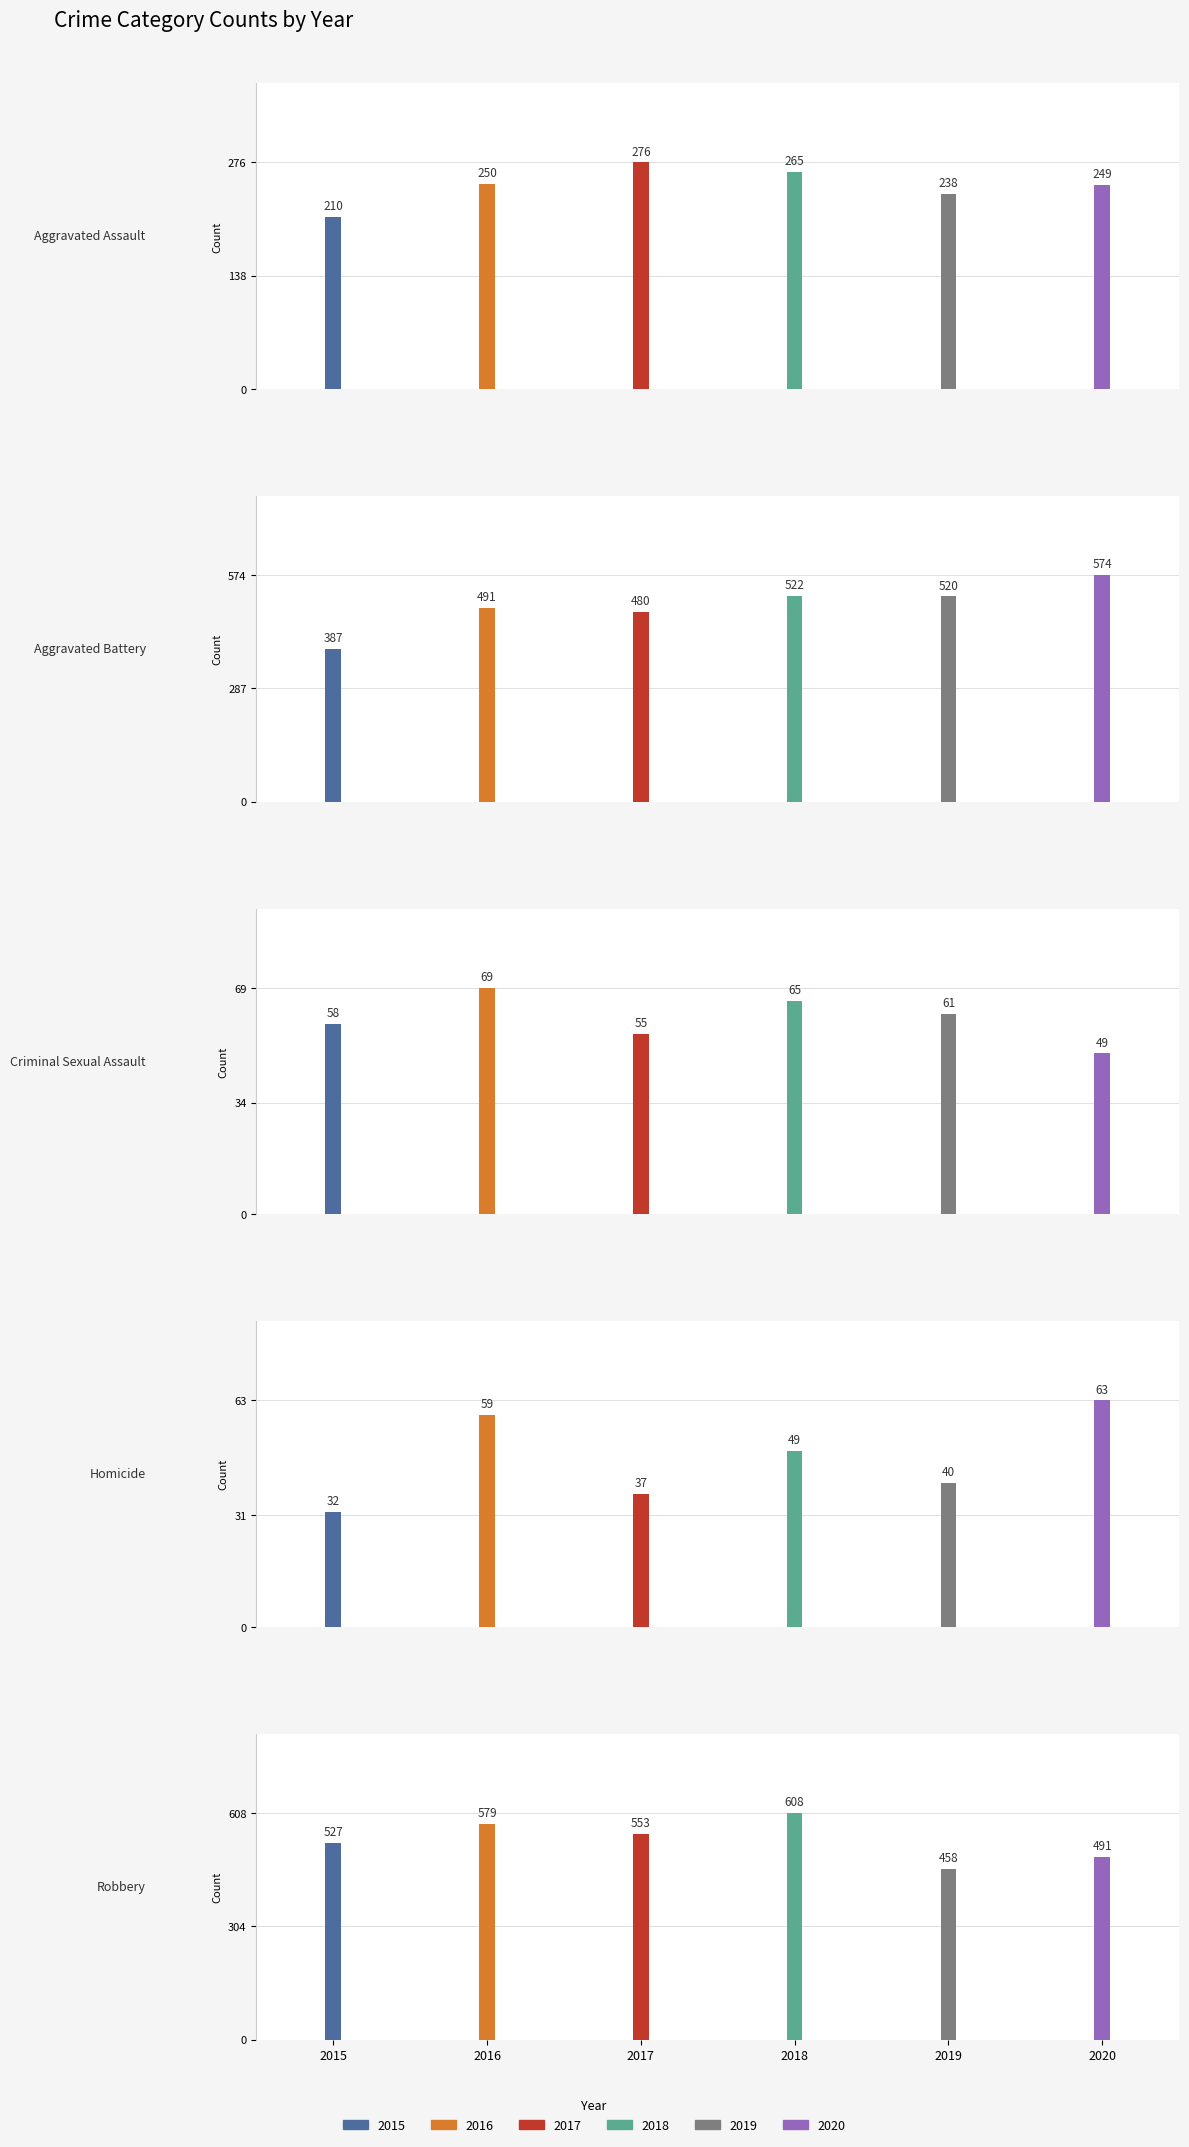

Which series has the widest spread of values?

2018